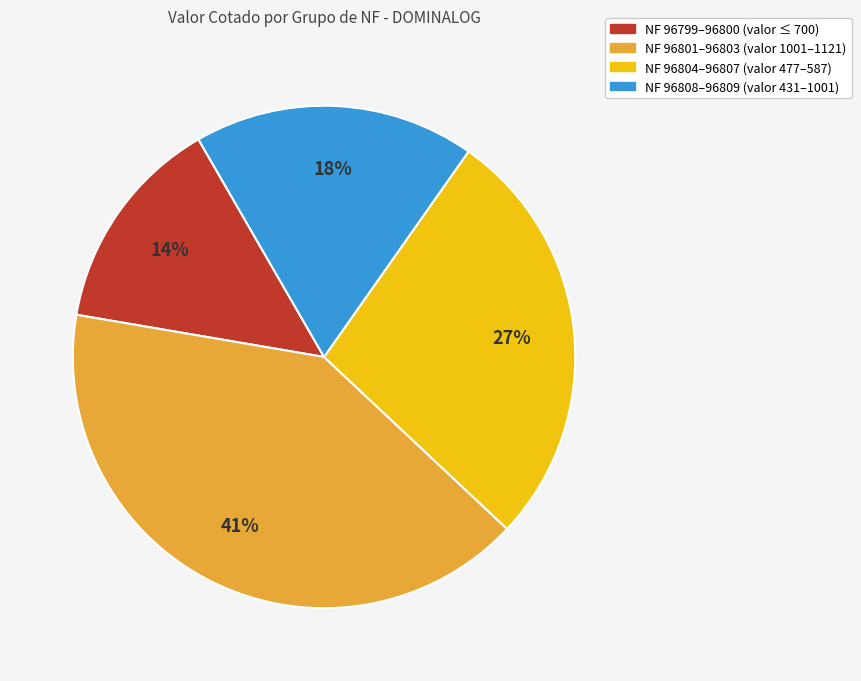

To the nearest percent, what is the average slice percentage?

25%